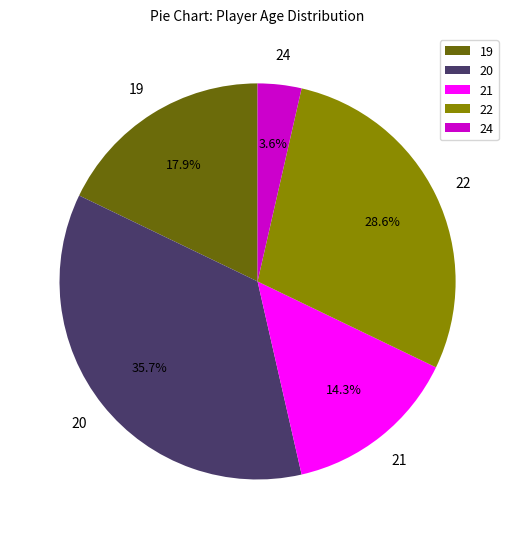

To the nearest percent, what is the difference between the largest and smallest slice percentages?

32%